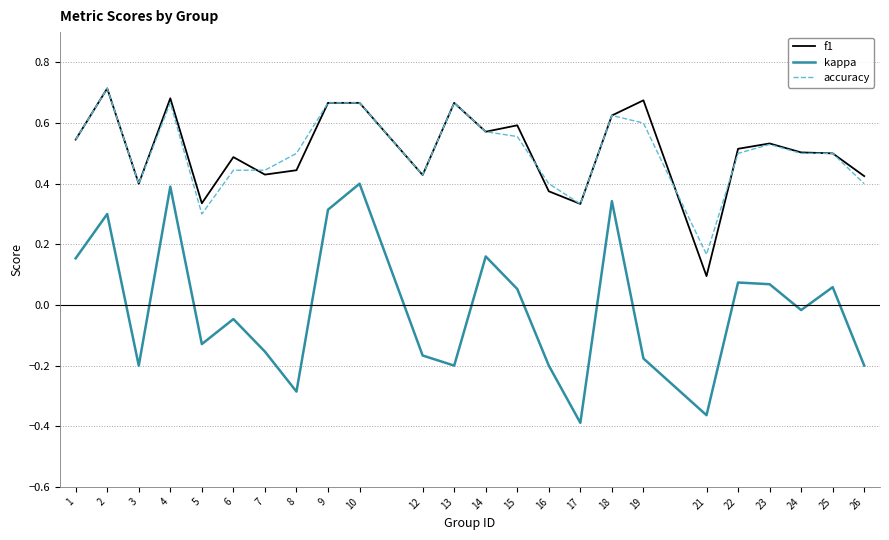

Which series has the largest range (max minus min)?

kappa